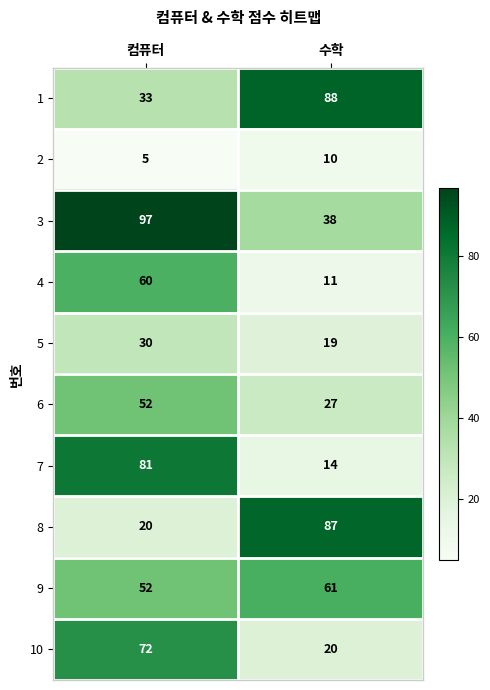

Which category has the lowest value across all series?

컴퓨터